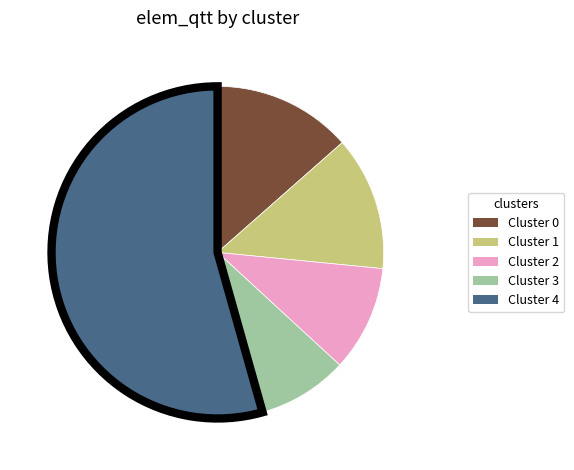

How many segments does this pie chart have?

5